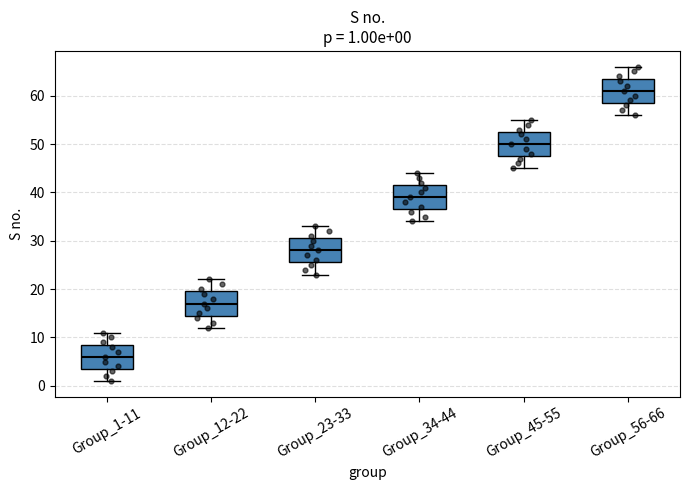

Which box's median line is the highest?

Group_56-66